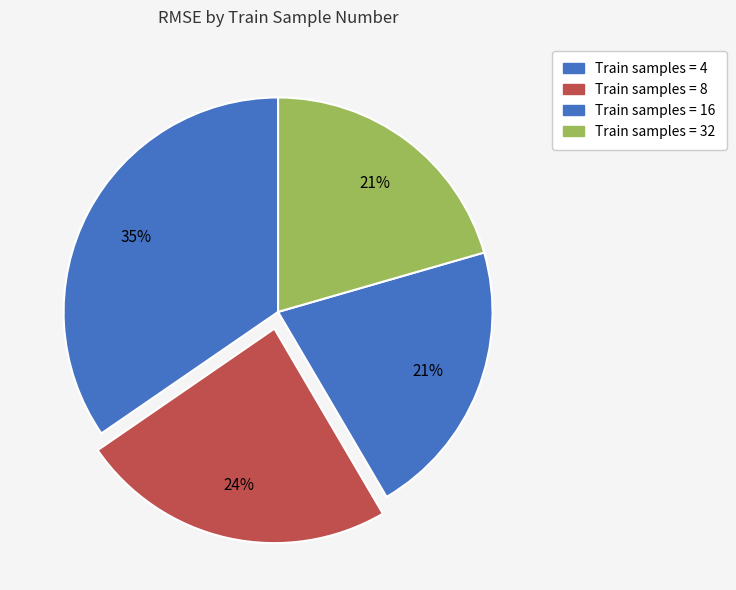

Is there a majority slice in this chart?

No